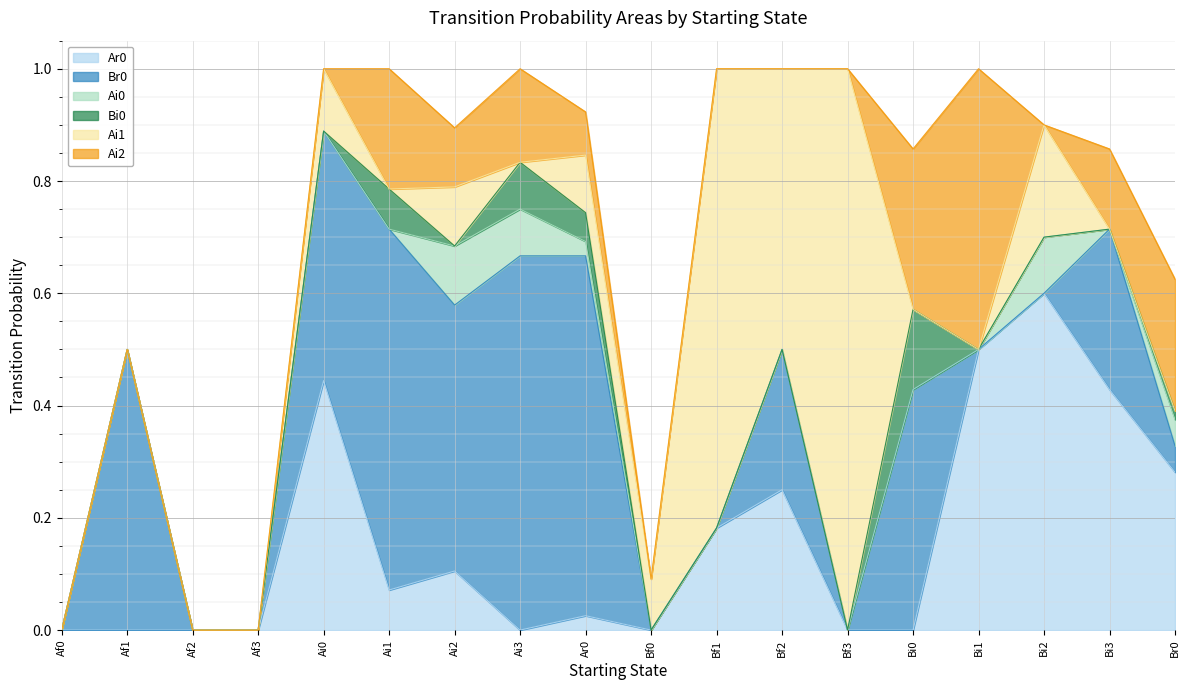

How many values in the Bi0 series exceed 0?

5